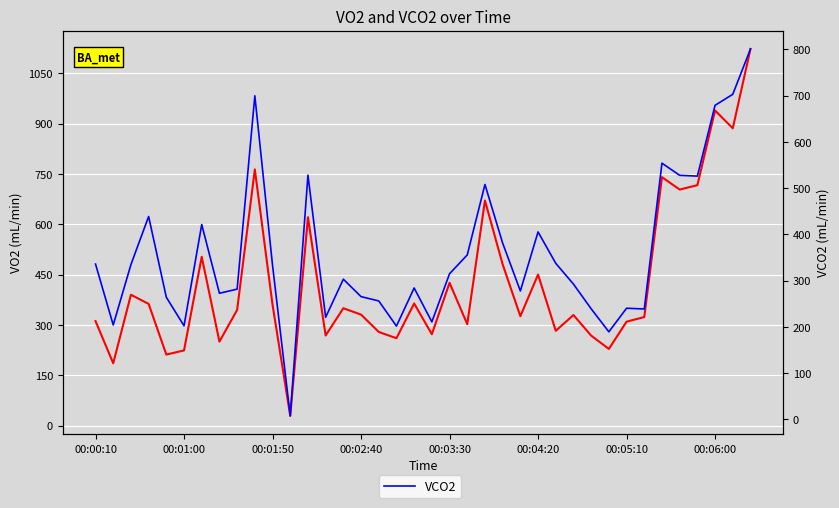

True or false: VO2 and VCO2 cross at least once.

True